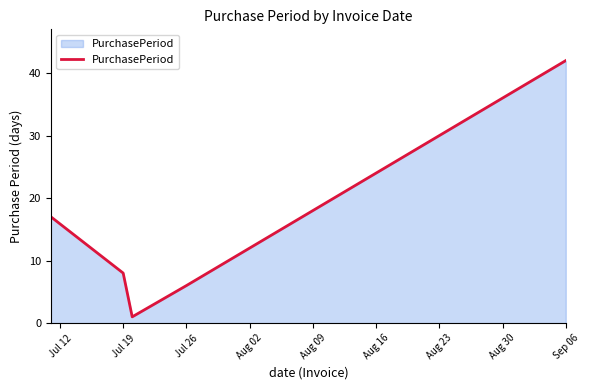

Reading left to right, extract all data points from this chart.

17	8	1	6	42